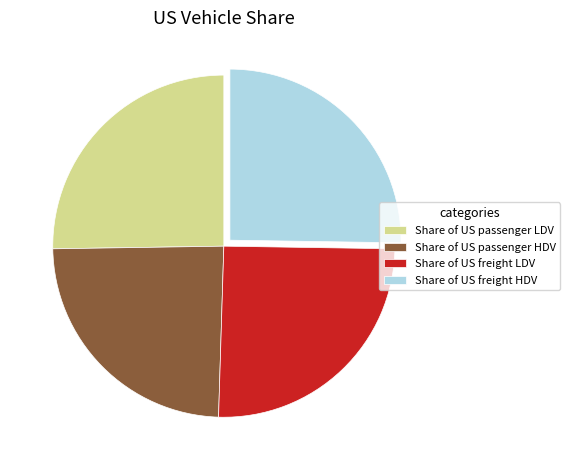

Which category has the smallest portion of the pie?

Share of US passenger HDV